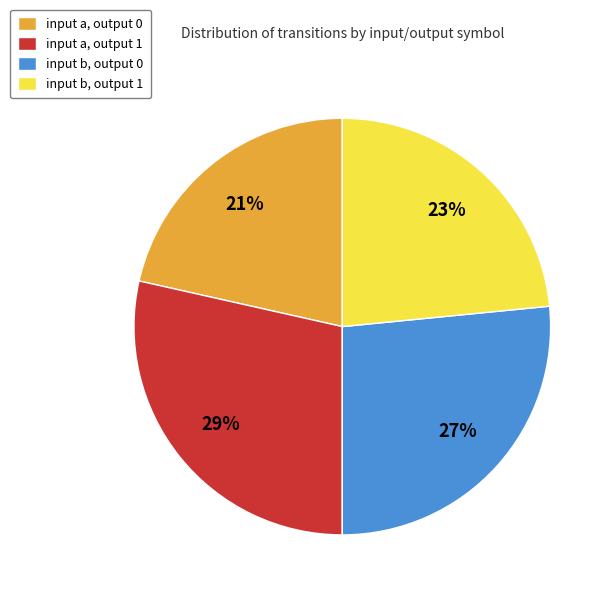

Does any single category account for the majority?

No